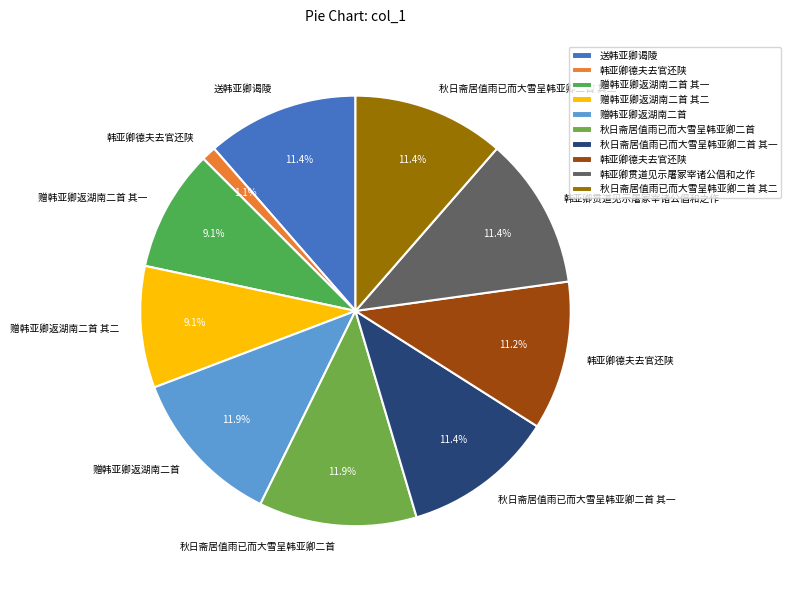

Is there any slice that represents more than half of the pie?

No